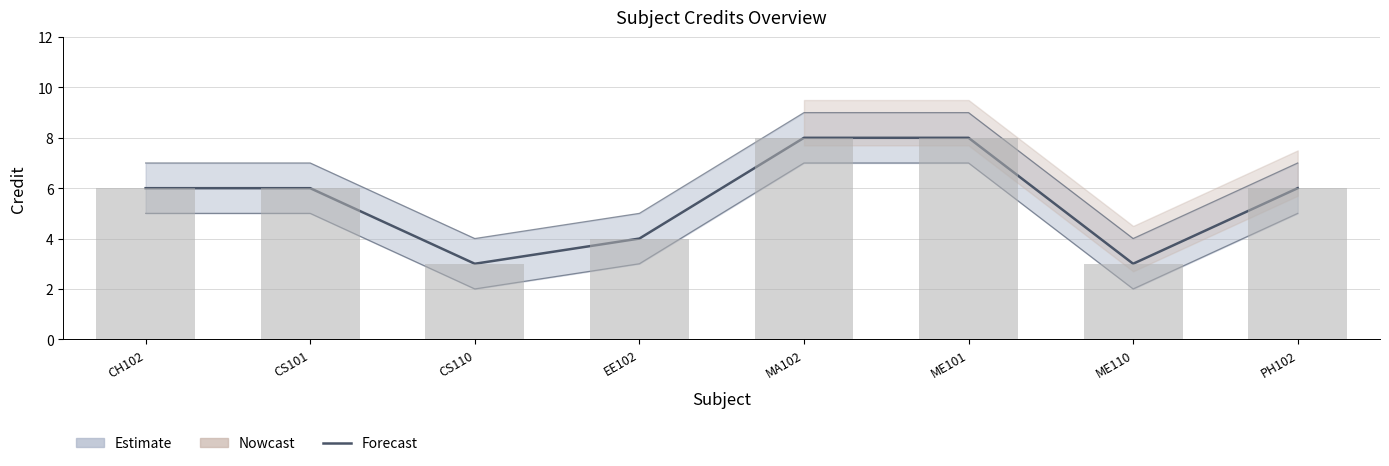

Reading left to right, extract all data points from this chart.

6	6	3	4	8	8	3	6